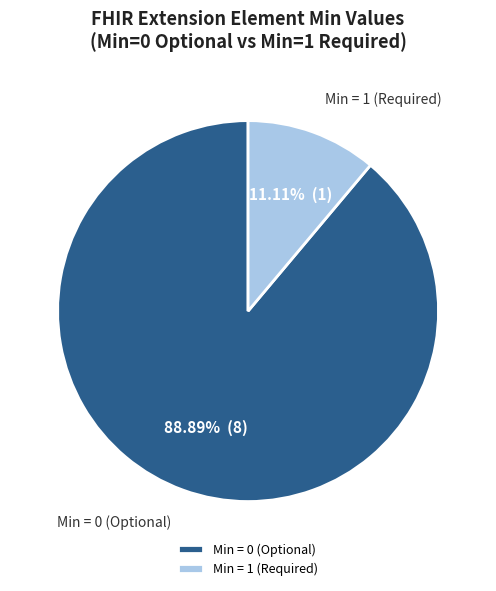

Which category has the smallest portion of the pie?

Min = 1 (Required)